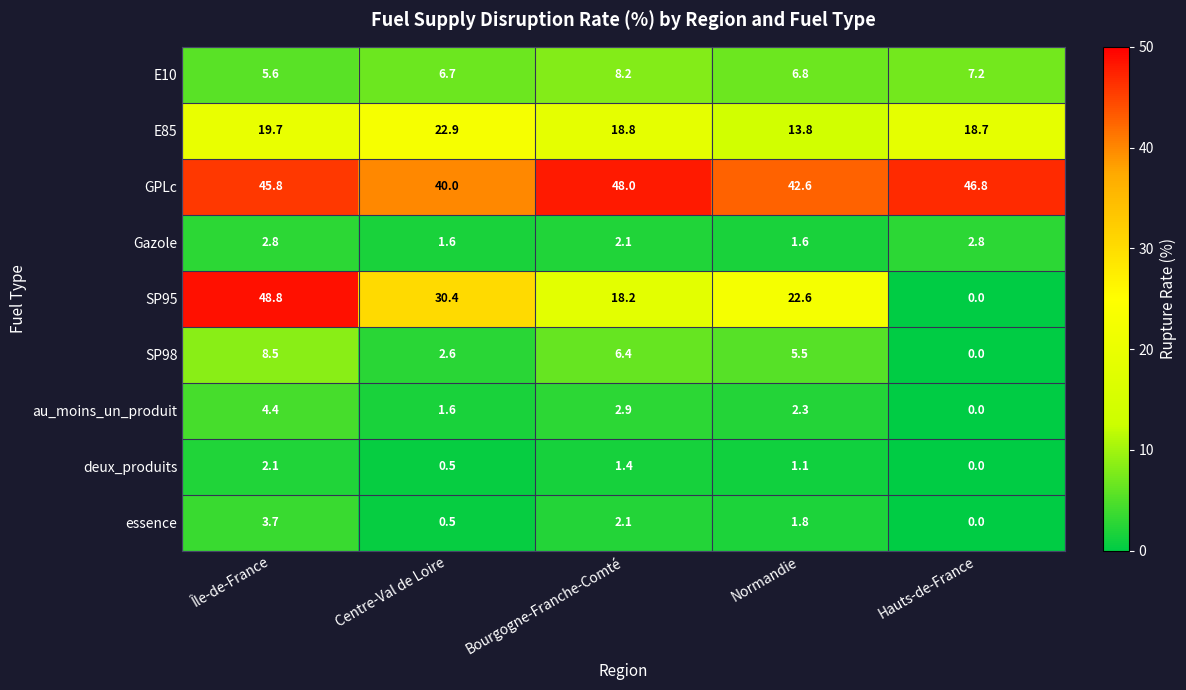

Is it true that E85 equals 30.5 at Île-de-France?

False